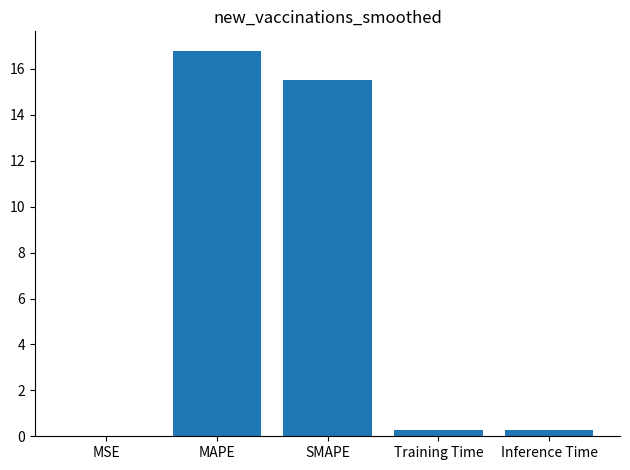

What value does the data have at MAPE?

16.8